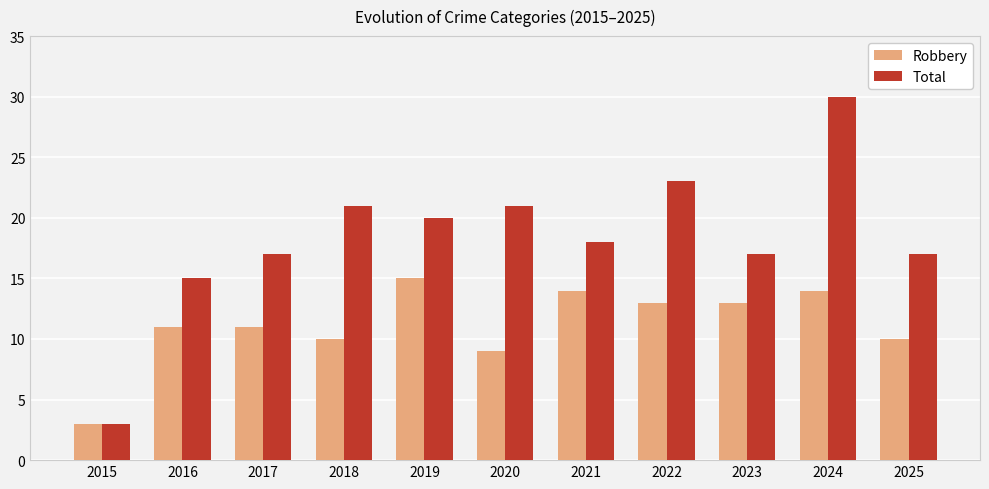

Reading left to right, extract all data points from this chart.

Robbery: 2015=3	2016=11	2017=11	2018=10	2019=15	2020=9	2021=14	2022=13	2023=13	2024=14	2025=10
Total: 2015=3	2016=15	2017=17	2018=21	2019=20	2020=21	2021=18	2022=23	2023=17	2024=30	2025=17